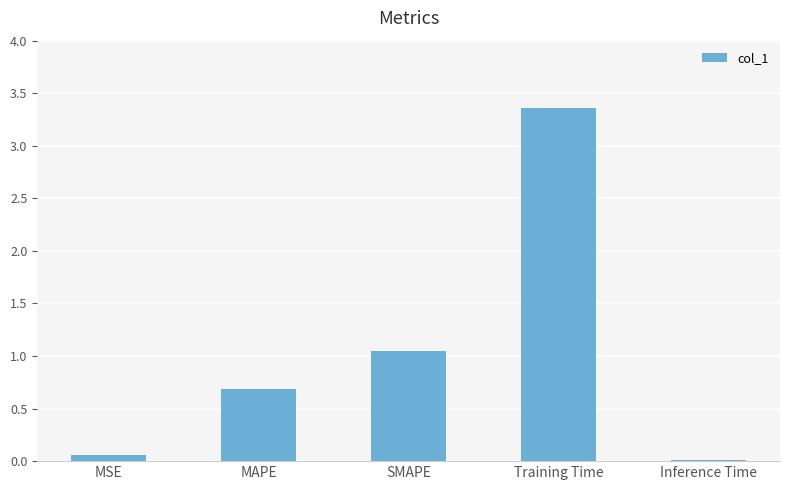

What is the ratio of the value at MAPE to the value at SMAPE?

0.7